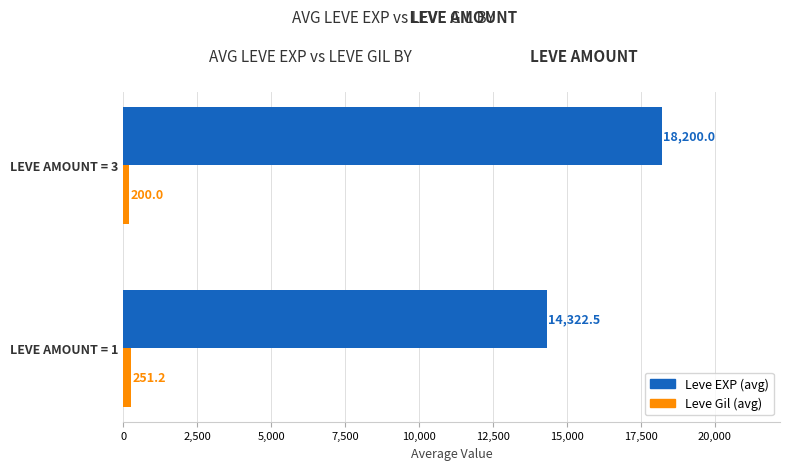

Is it true that Leve Gil (avg) equals 251.2 at LEVE AMOUNT = 1?

True